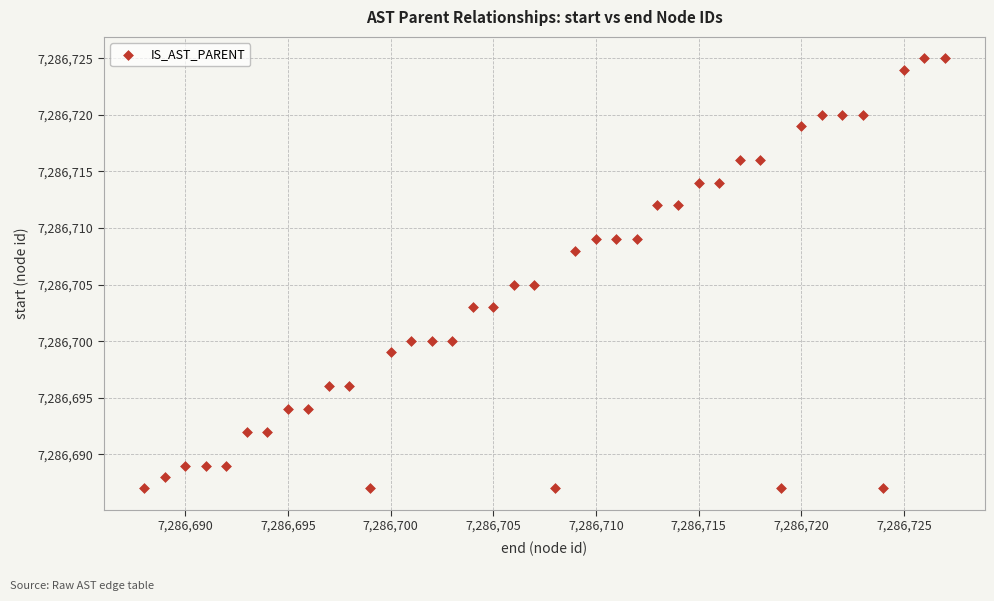

What is the range of Y values (max minus min)?

38